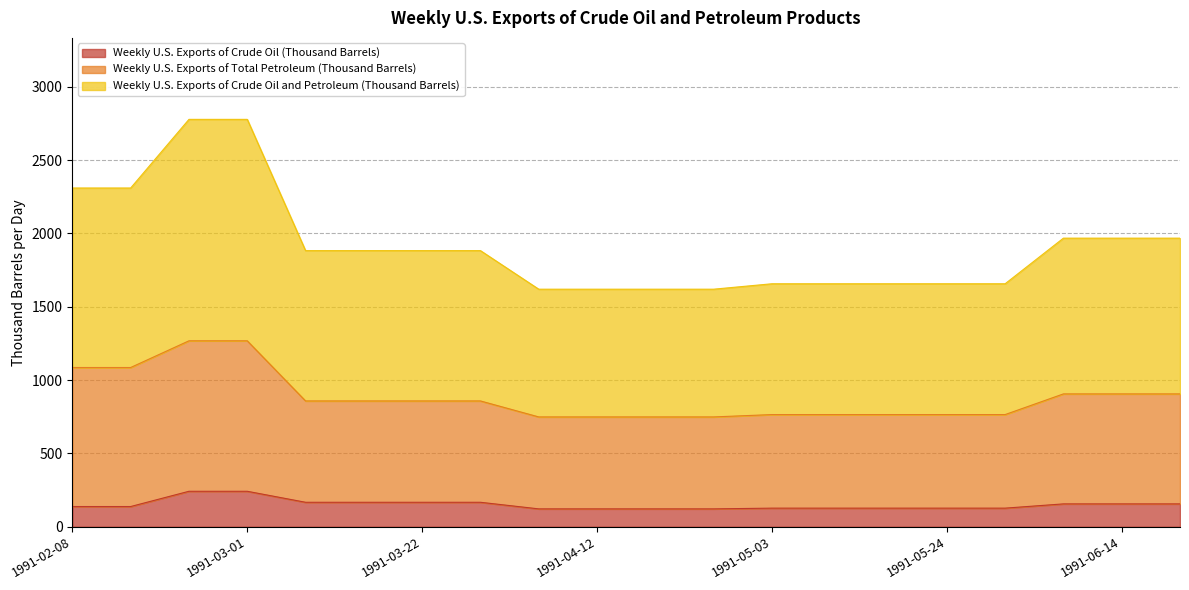

Between 1991-03-15 and 1991-06-07, which series saw the biggest shift?

Weekly U.S. Exports of Crude Oil and Petroleum (Thousand Barrels)